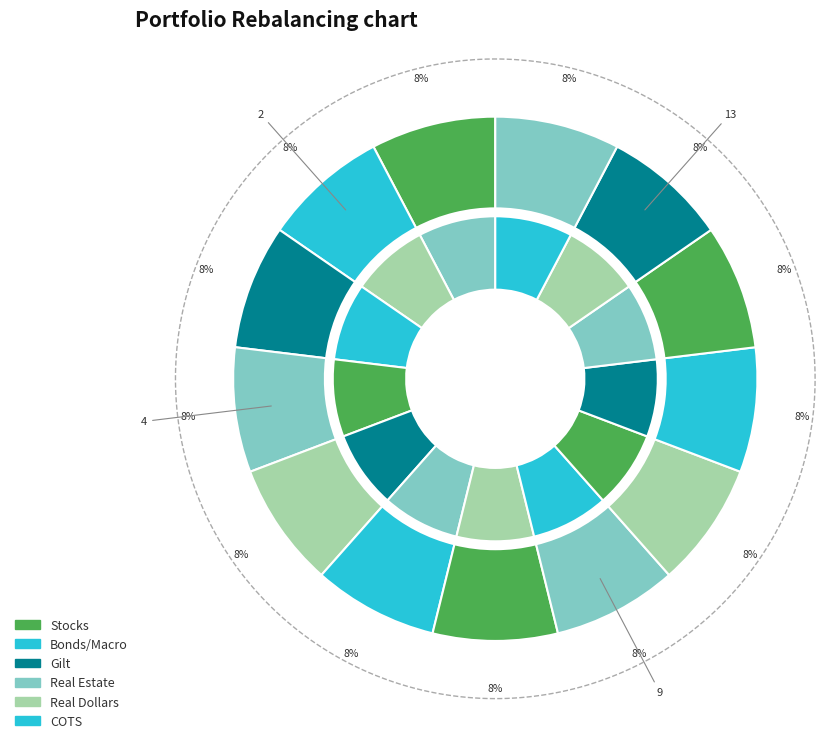

To the nearest percent, what portion does 3 represent?

8%